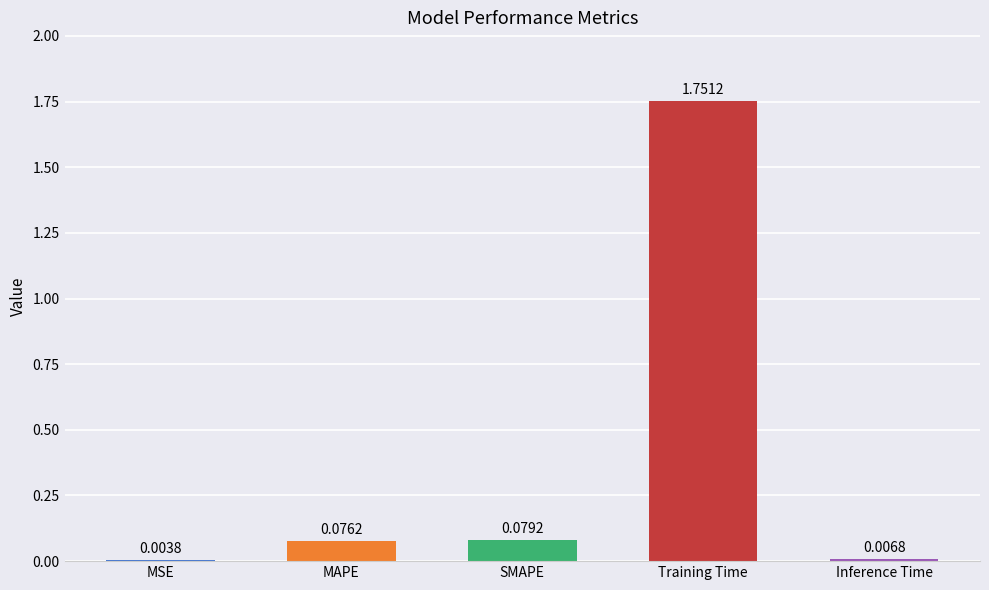

At which category does the chart reach its peak across all series?

Training Time